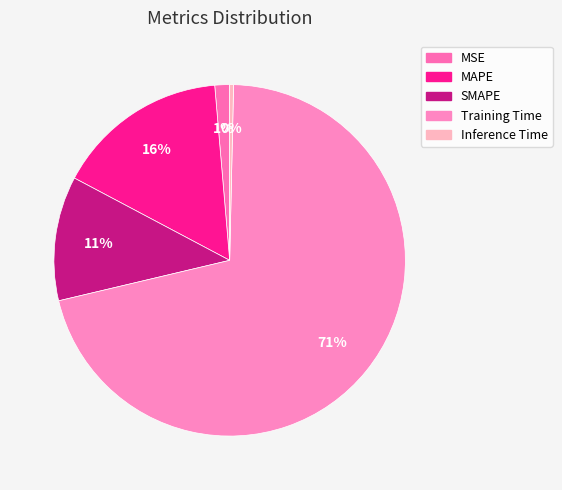

How many segments does this pie chart have?

5